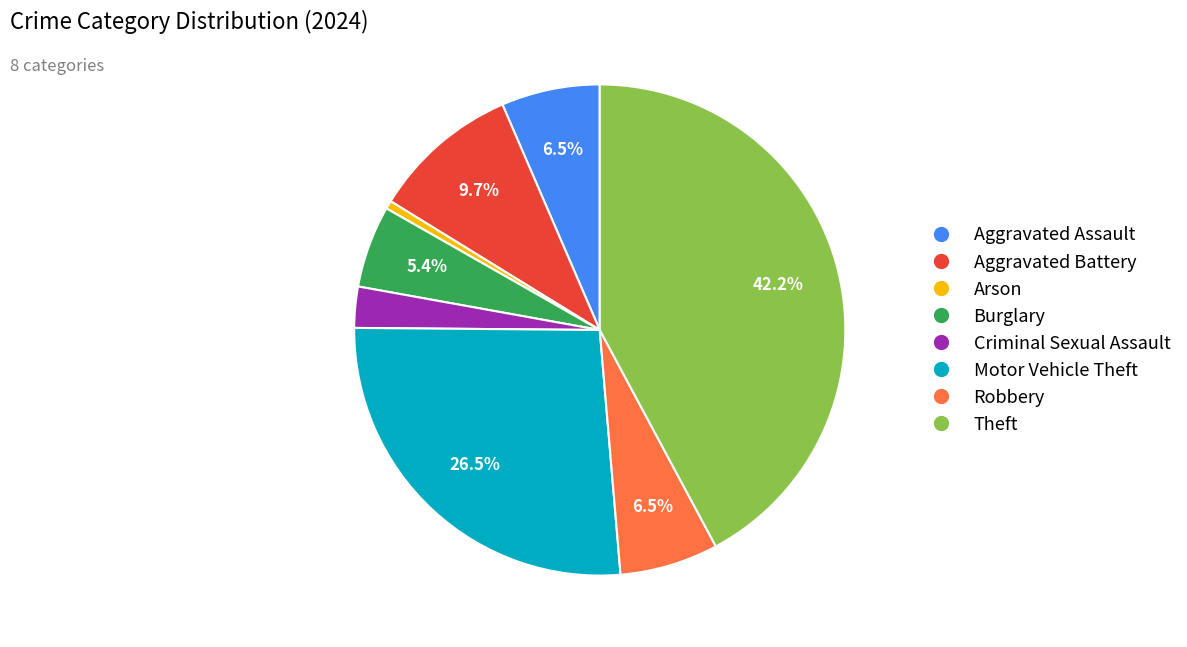

Does Aggravated Assault represent more than half of the total?

No